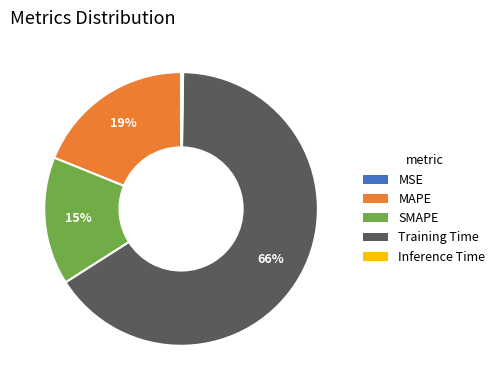

To the nearest percent, what percentage of the pie is Training Time?

66%